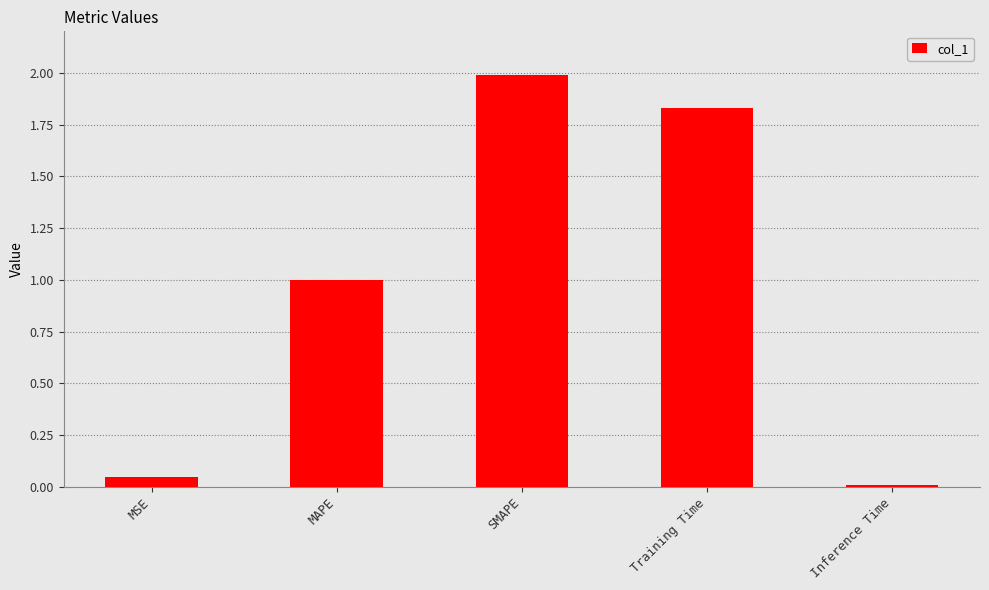

What is the value of the 2nd bar from the left?

1.0